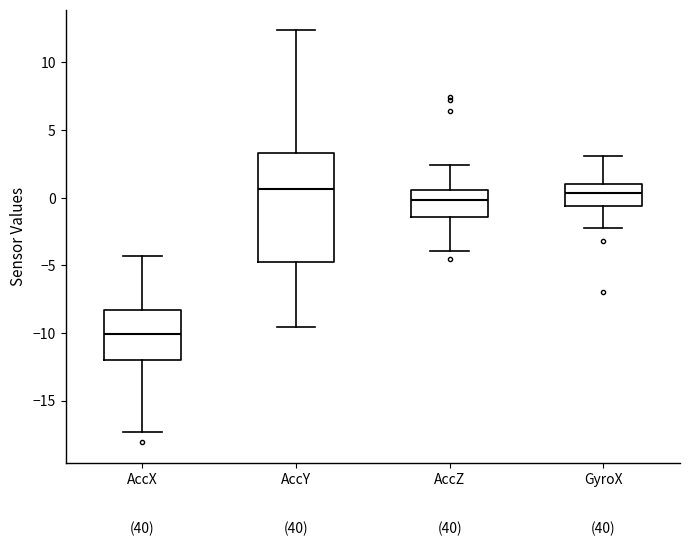

Comparing the boxes themselves (not the whiskers), which one is the tallest?

AccY